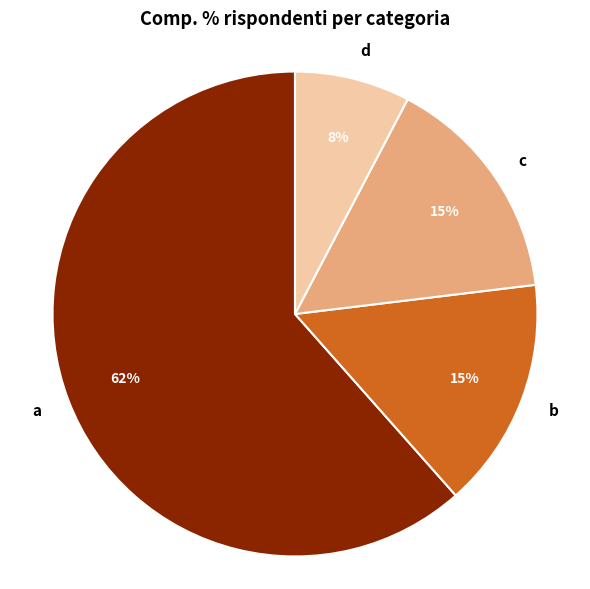

Which slice is the largest?

a